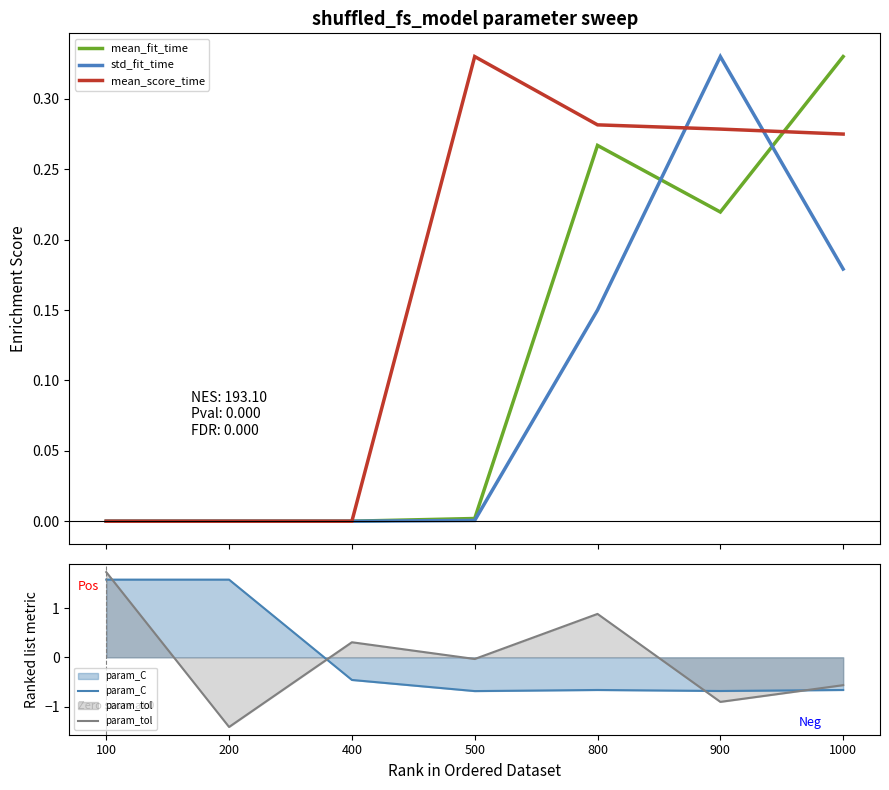

What is the approximate value of param_C at 100?

1.6